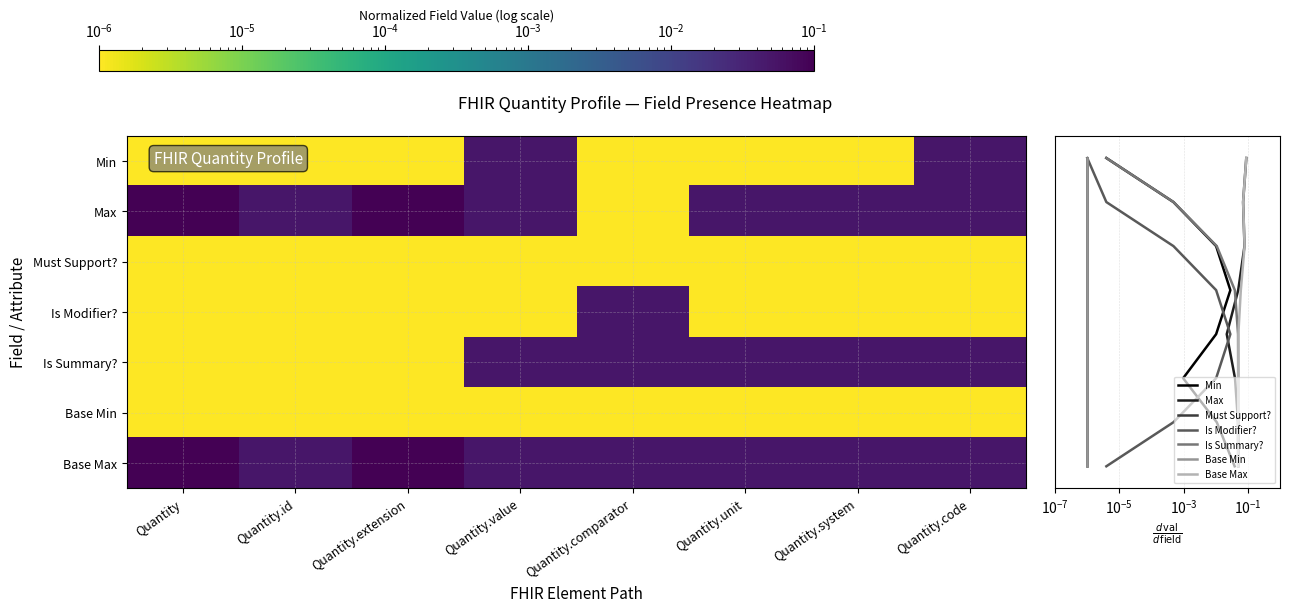

True or false: Is Summary? has a value of 4.4 at Quantity.code.

False